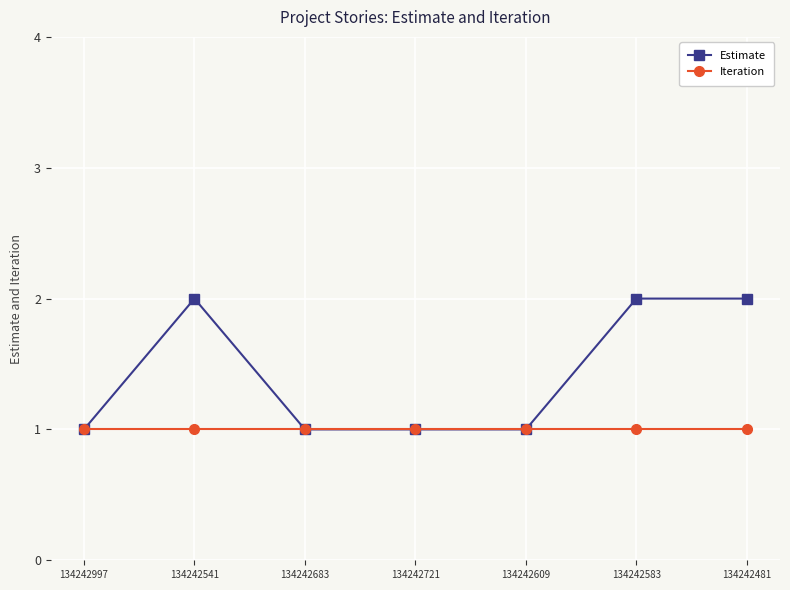

Between 134242997 and 134242481, which series saw the biggest shift?

Estimate